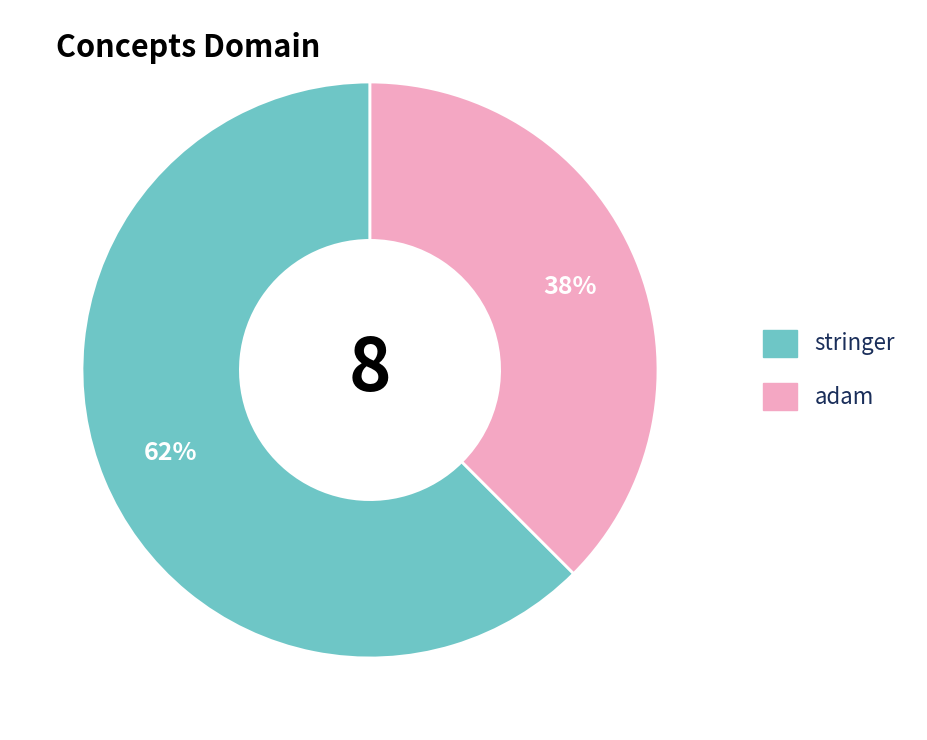

The stringer slice represents 62% of the pie. True or false?

True